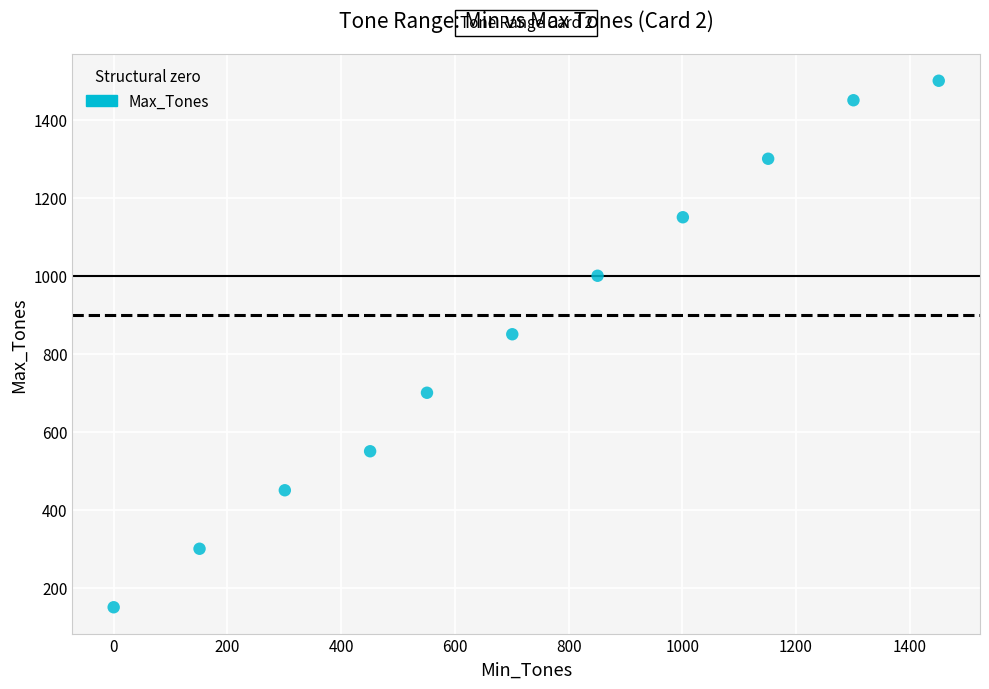

What is the average Y value?

855